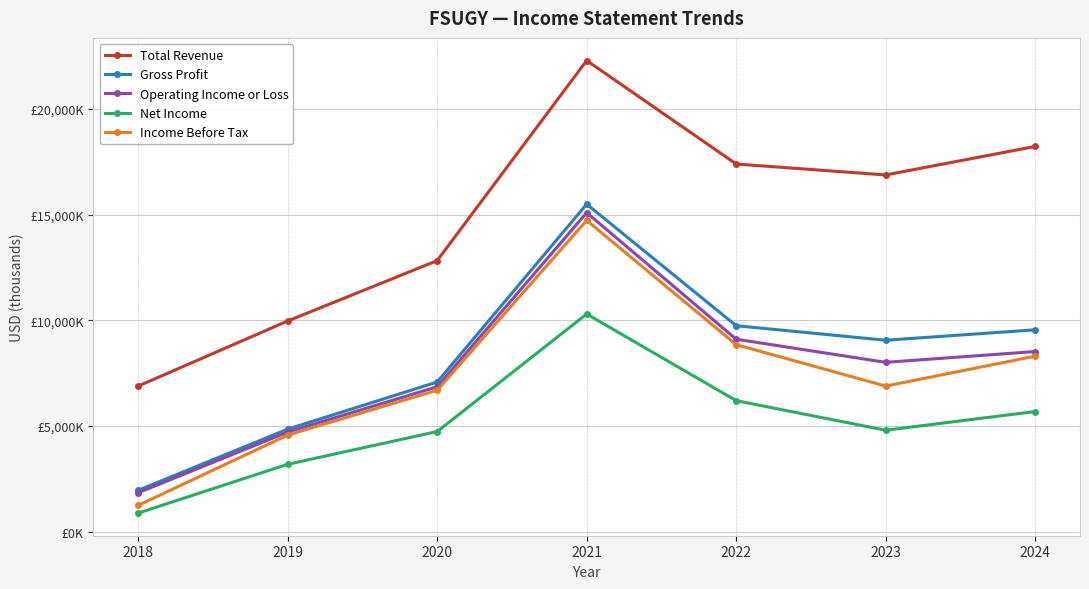

What are all the series names shown in the legend?

Total Revenue, Gross Profit, Operating Income or Loss, Net Income, Income Before Tax